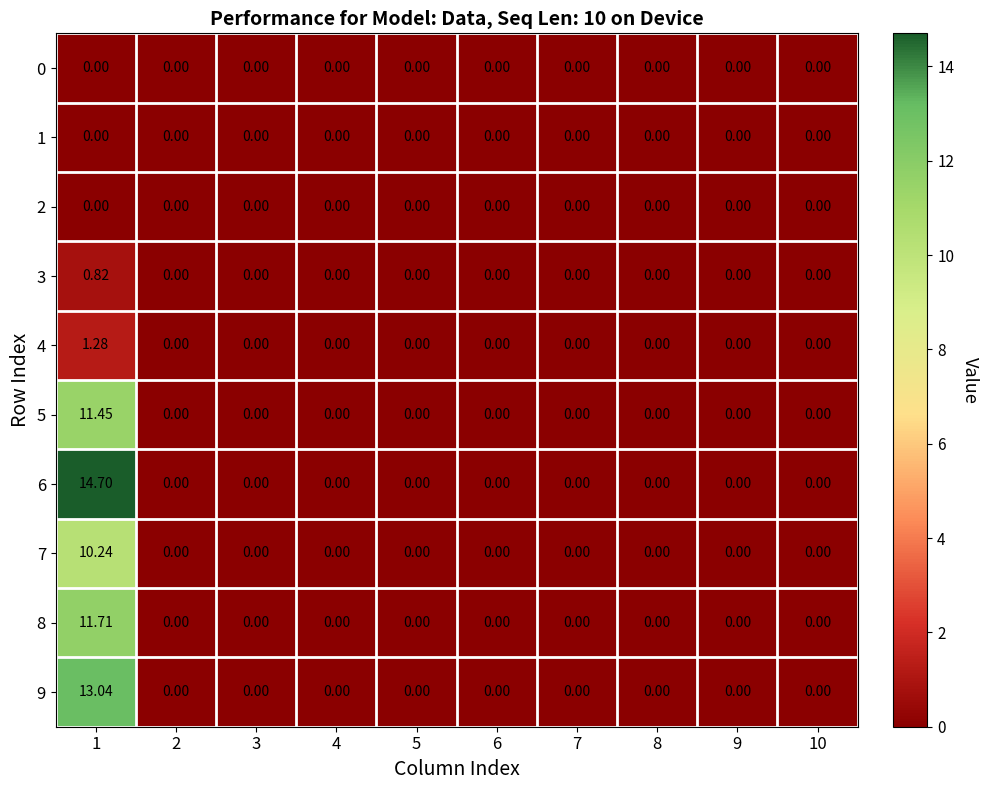

Which series has the largest range (max minus min)?

6